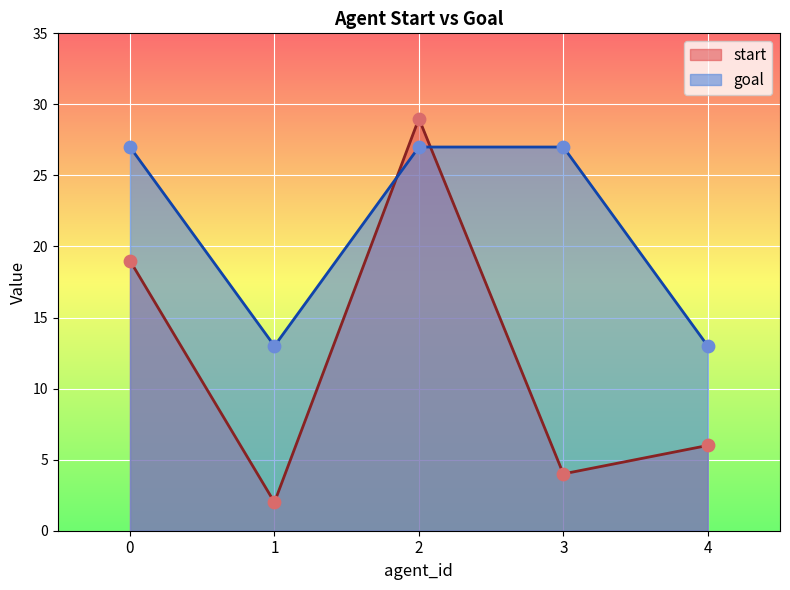

Which series reaches the maximum Y coordinate?

start